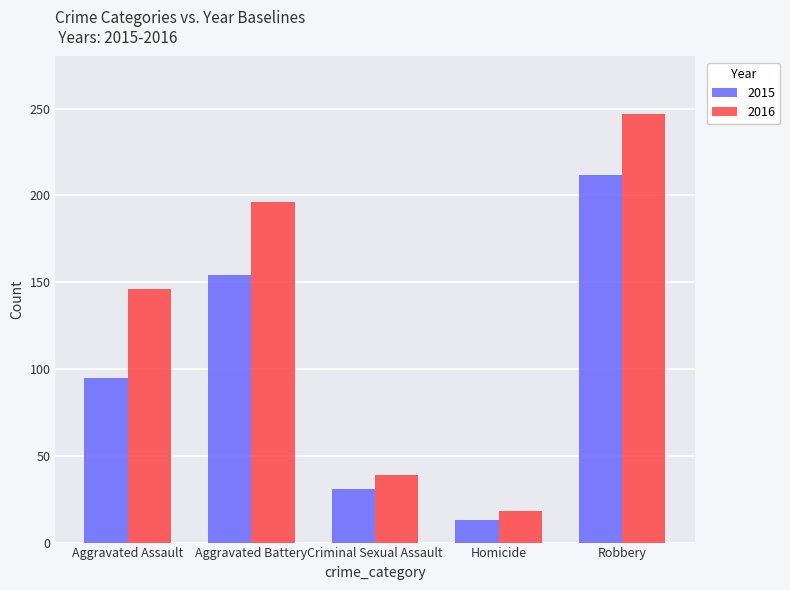

Is it true that 2016 equals 87 at Aggravated Assault?

False